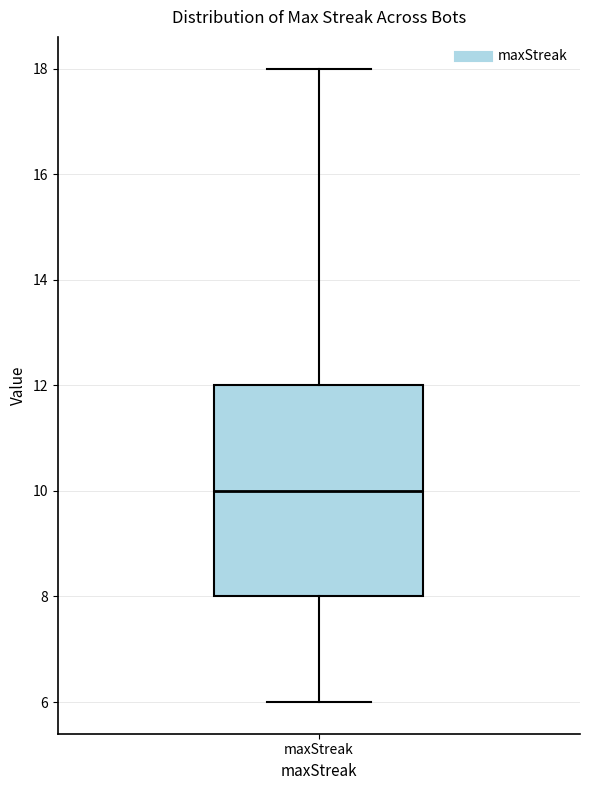

Read this box plot against the y-axis: the position of the median line, the range covered by the box, and the ends of both whiskers. The values are not printed on the chart, so give them approximately, as read against the axis.

median 10, box 8 to 12, whiskers 6 to 18